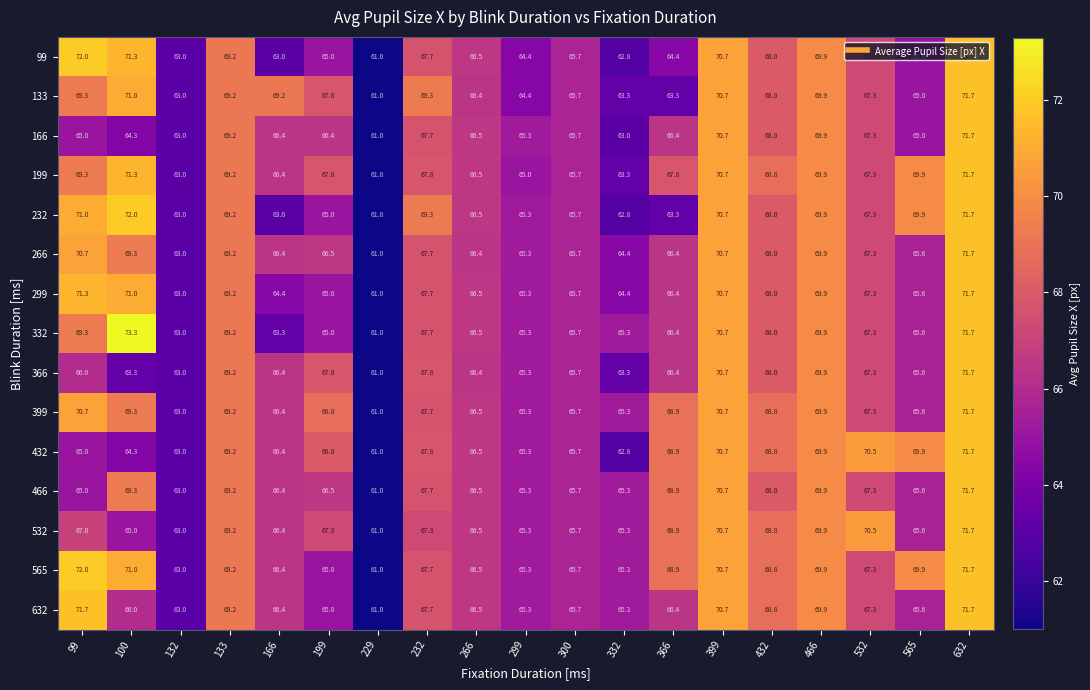

How many categories are shown in the chart?

19